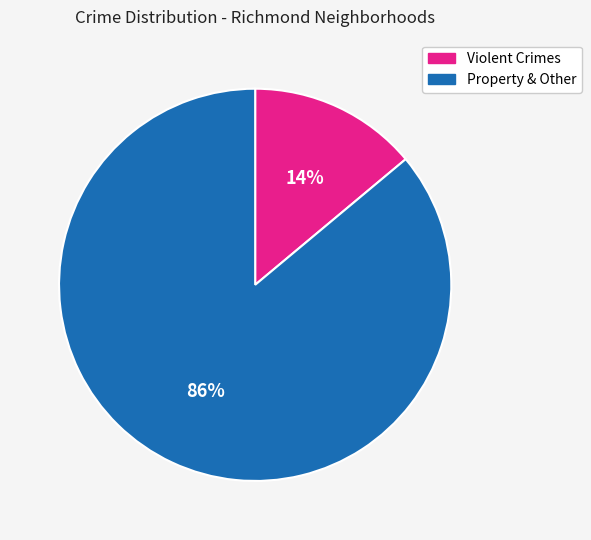

Count the number of slices in the pie.

2